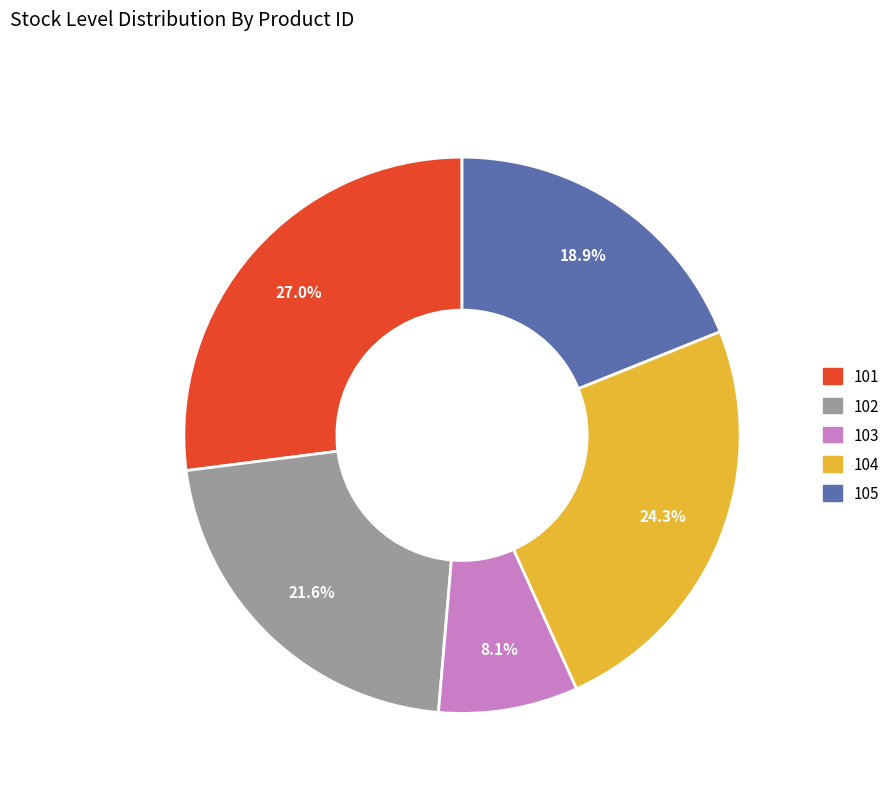

What is the largest slice in the pie chart?

101